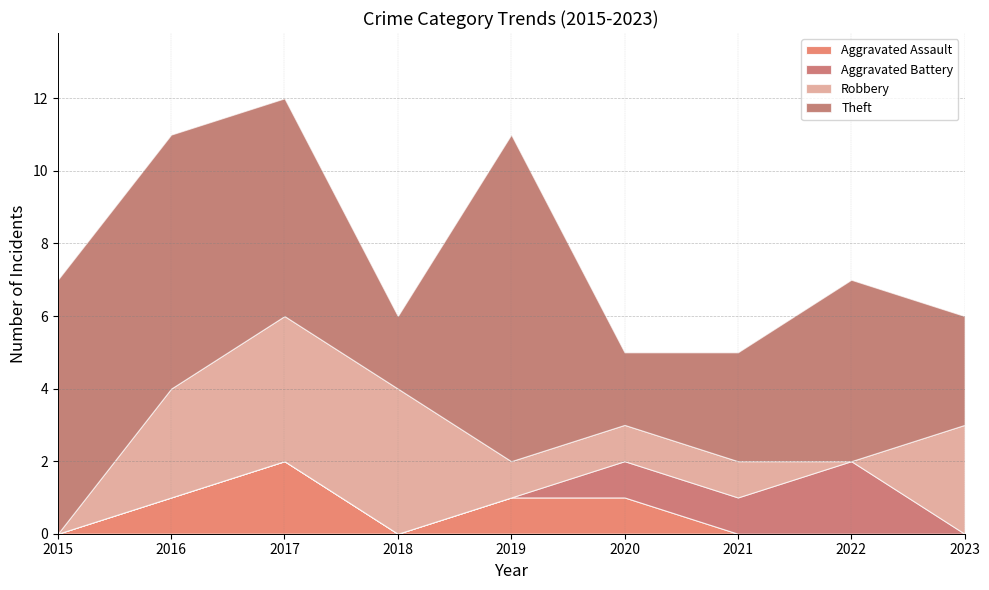

True or false: Theft and Aggravated Assault intersect in this chart.

False